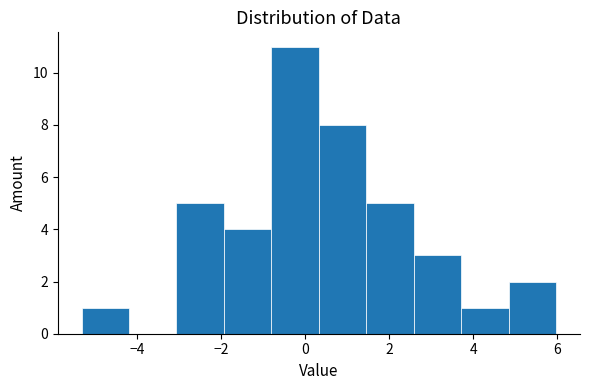

Reading left to right, list every bar in this chart as the range it spans on the x-axis followed by its height. Neither the bar edges nor the heights are printed on the chart, so give them approximately, as read against the axes.

-5.4 to -4.2: 1
-4.2 to -3.0: 0
-3.0 to -2.0: 5
-2.0 to -0.8: 4
-0.8 to 0.4: 11
0.4 to 1.4: 8
1.4 to 2.6: 5
2.6 to 3.8: 3
3.8 to 4.8: 1
4.8 to 6.0: 2